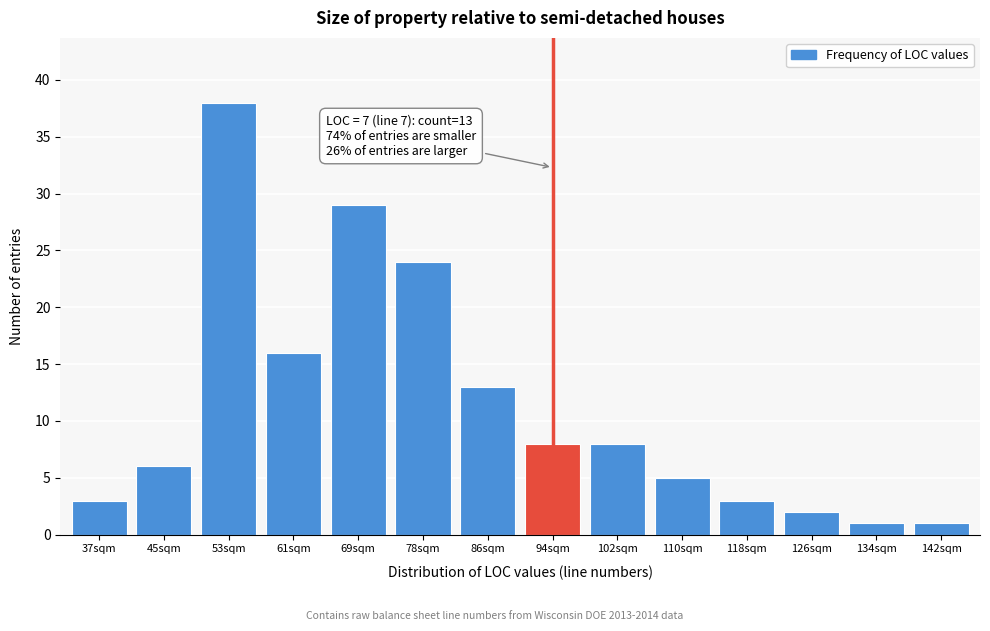

Reading right to left, list all the values displayed in this chart.

1	1	2	3	5	8	8	13	24	29	16	38	6	3